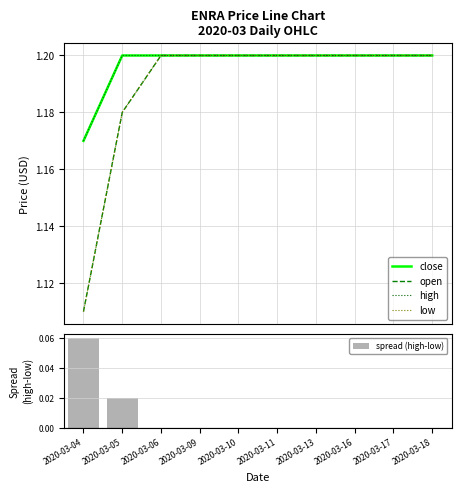

Rank the series by their maximum value, from lowest to highest.

spread (high-low), close, open, high, low